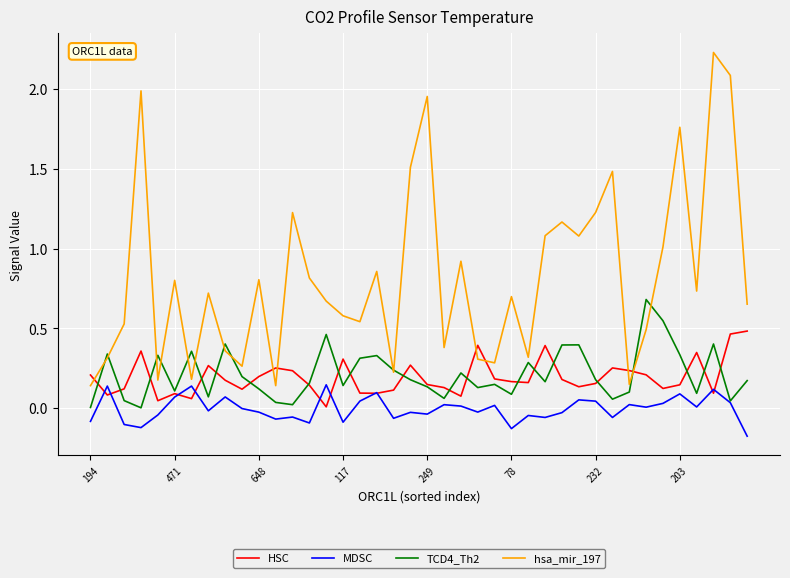

Which series has the largest range (max minus min)?

hsa_mir_197